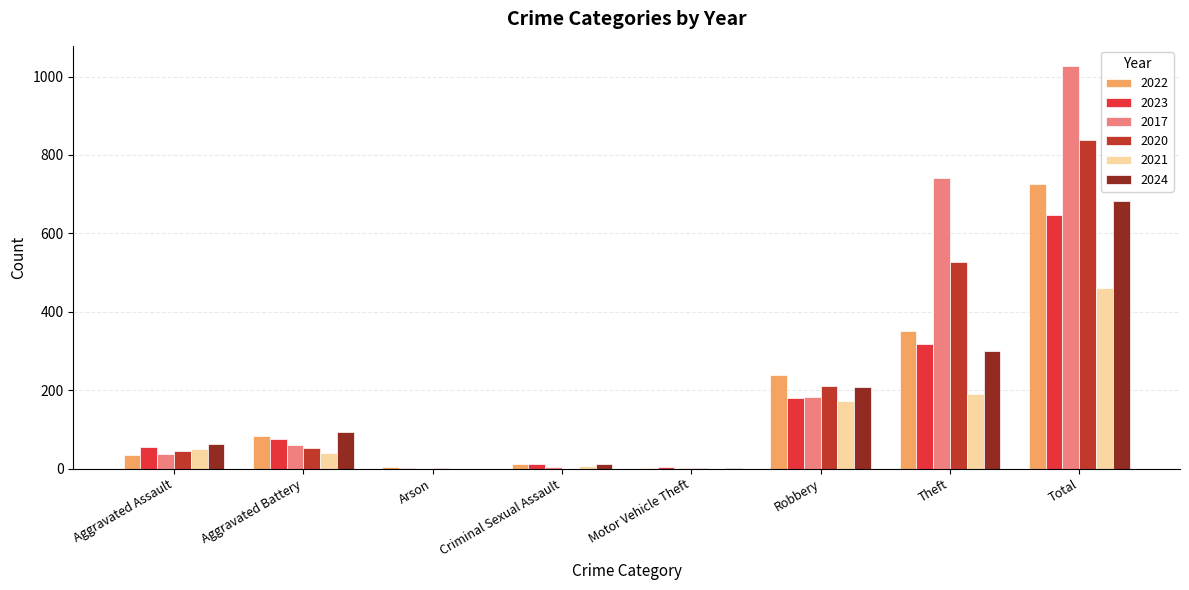

The value of 2021 at Motor Vehicle Theft is 0. True or false?

True